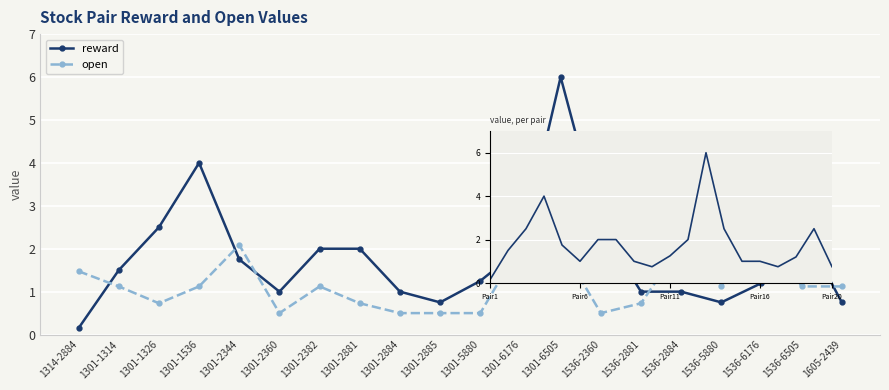

True or false: open has a value of 0.3 at 1301-2360.

False